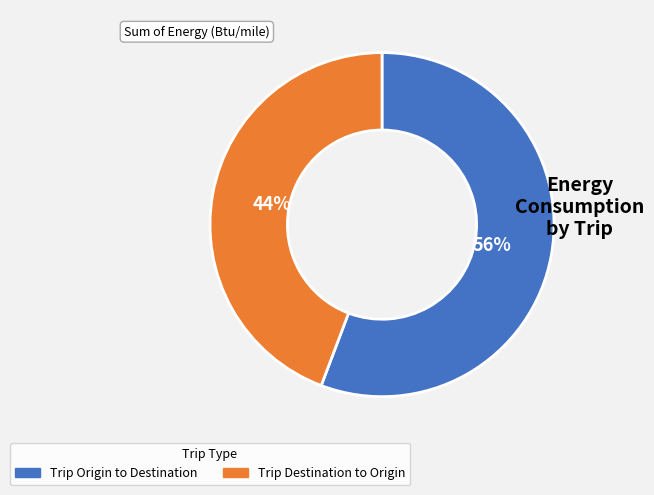

The Trip Origin to Destination slice represents 41% of the pie. True or false?

False